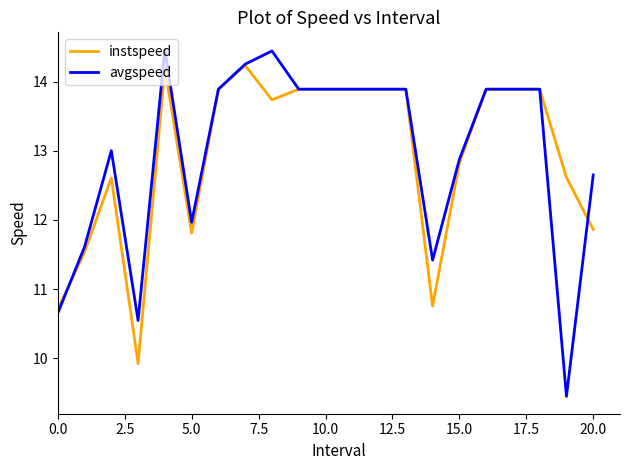

After their last crossing, which series has the higher values: instspeed or avgspeed?

avgspeed